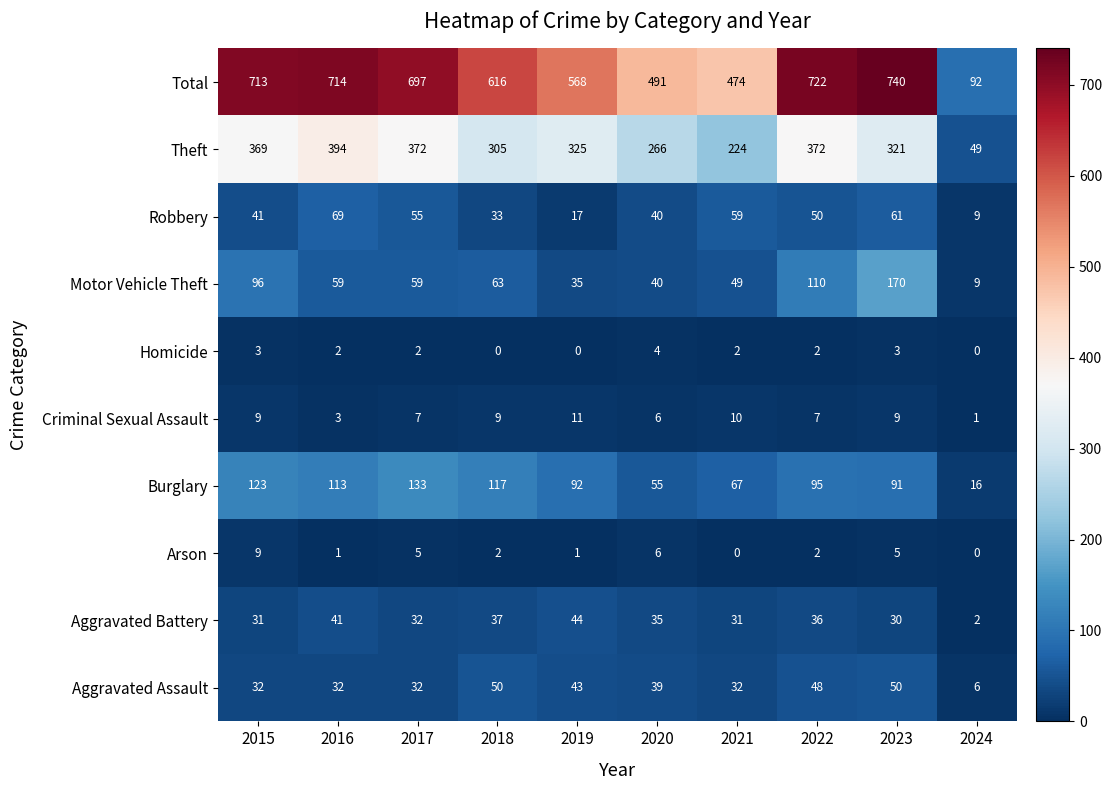

Which series has the largest range (max minus min)?

Total